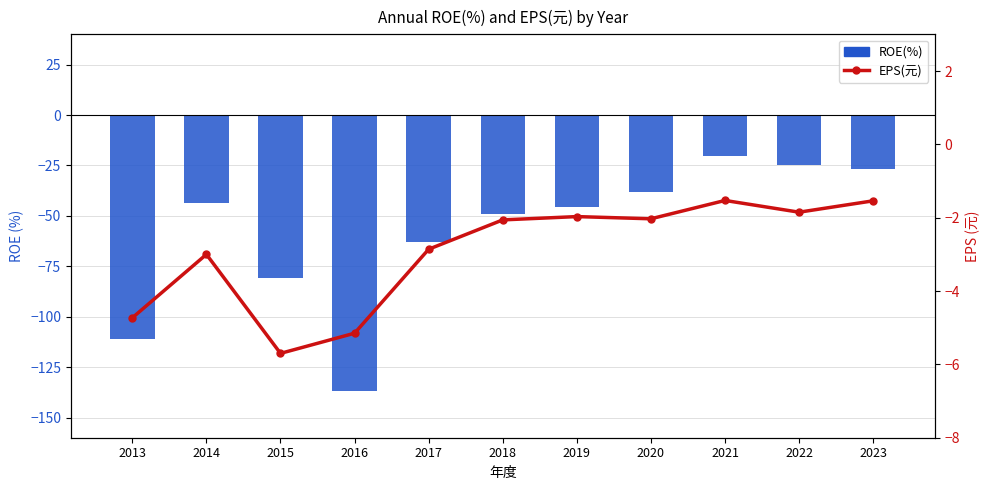

Is the value of EPS(元) at 2019 greater than the value of ROE(%) at 2015?

Yes